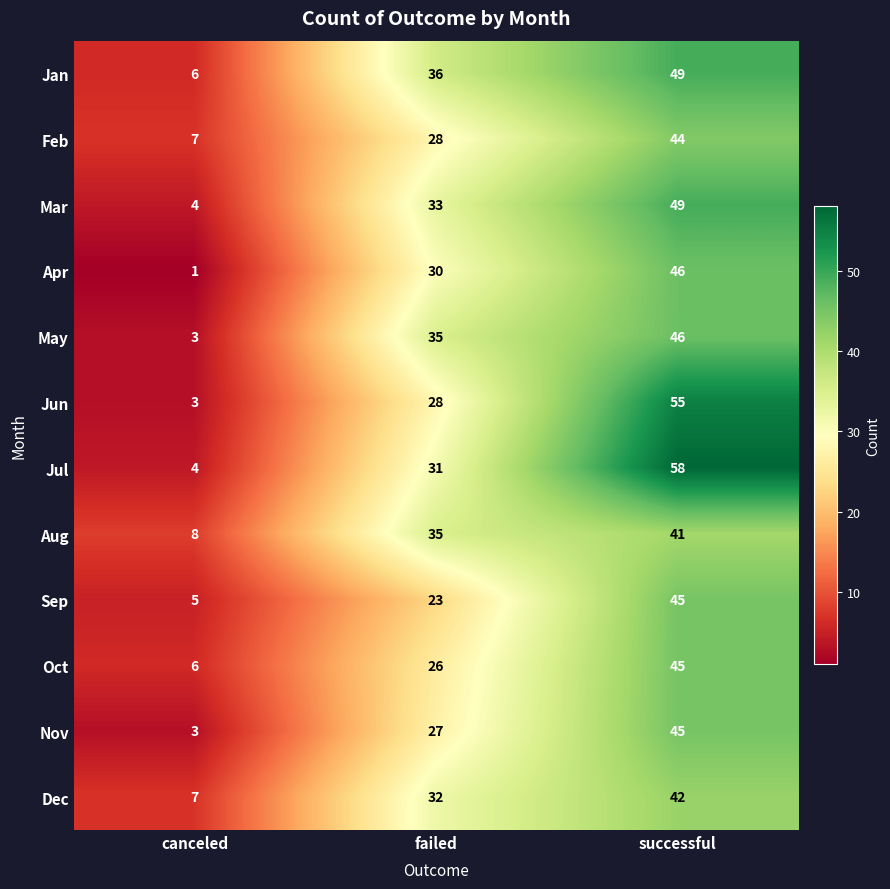

At which category is the sum across all series the highest?

successful